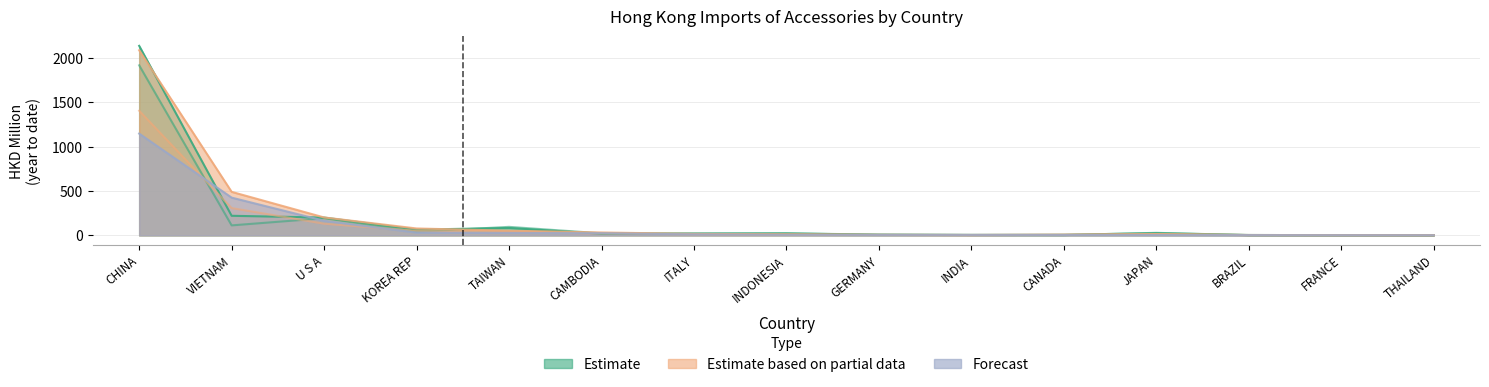

Reading left to right, extract all data points from this chart.

201612: CHINA=1916.4	VIETNAM=112.0	U S A=193.2	KOREA REP=40.6	TAIWAN=95.5	CAMBODIA=22.7	ITALY=22.8	INDONESIA=23.4	GERMANY=7.4	INDIA=3.9	CANADA=2.7	JAPAN=28.0	BRAZIL=2.0	FRANCE=1.8	THAILAND=1.7
201712: CHINA=2135.9	VIETNAM=220.1	U S A=200.3	KOREA REP=64.3	TAIWAN=82.6	CAMBODIA=18.1	ITALY=17.7	INDONESIA=20.9	GERMANY=7.3	INDIA=4.4	CANADA=6.5	JAPAN=24.2	BRAZIL=3.7	FRANCE=1.6	THAILAND=1.4
201808: CHINA=1404.5	VIETNAM=307.0	U S A=130.9	KOREA REP=50.7	TAIWAN=35.3	CAMBODIA=20.3	ITALY=10.5	INDONESIA=9.8	GERMANY=4.5	INDIA=2.9	CANADA=5.1	JAPAN=12.0	BRAZIL=2.7	FRANCE=1.3	THAILAND=1.0
201812: CHINA=2086.0	VIETNAM=489.9	U S A=201.3	KOREA REP=77.3	TAIWAN=52.1	CAMBODIA=32.1	ITALY=16.0	INDONESIA=11.1	GERMANY=6.1	INDIA=4.3	CANADA=7.6	JAPAN=14.3	BRAZIL=3.6	FRANCE=2.0	THAILAND=1.7
201908: CHINA=1146.5	VIETNAM=424.9	U S A=164.0	KOREA REP=31.1	TAIWAN=27.4	CAMBODIA=23.5	ITALY=10.2	INDONESIA=5.4	GERMANY=4.4	INDIA=4.3	CANADA=4.0	JAPAN=3.5	BRAZIL=2.5	FRANCE=1.4	THAILAND=1.1